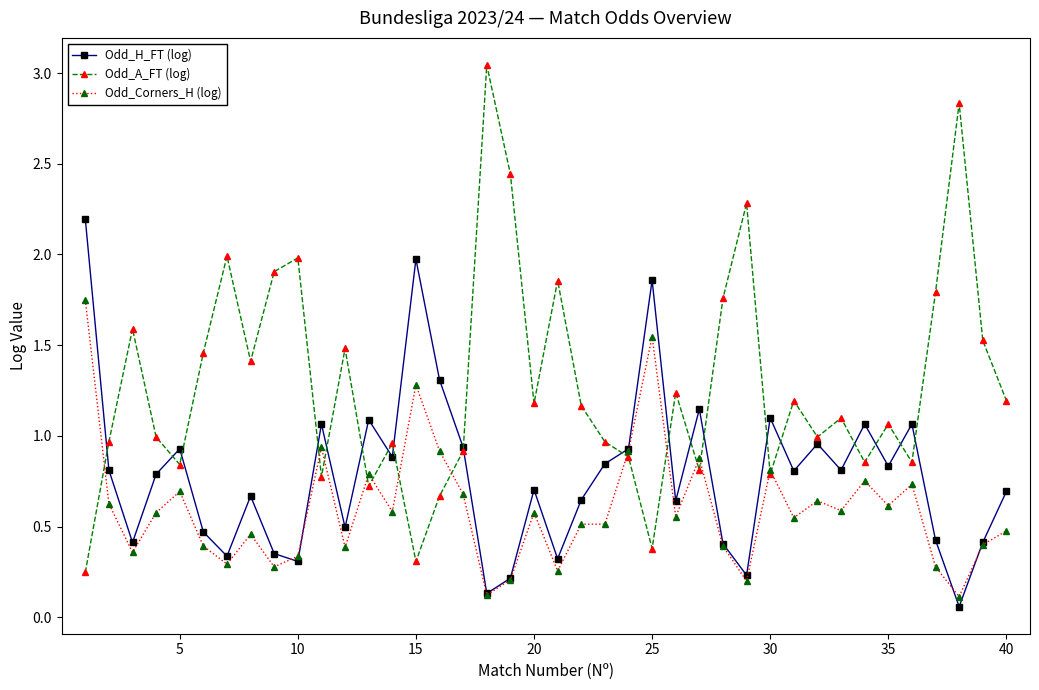

Which series has the largest total across all categories?

Odd_A_FT (log)